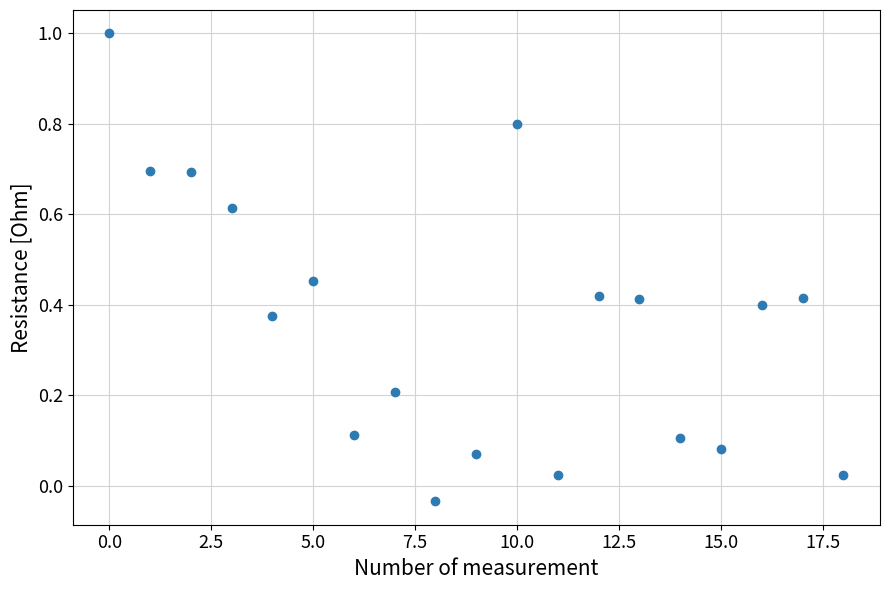

What is the range of Y values (max minus min)?

1.0